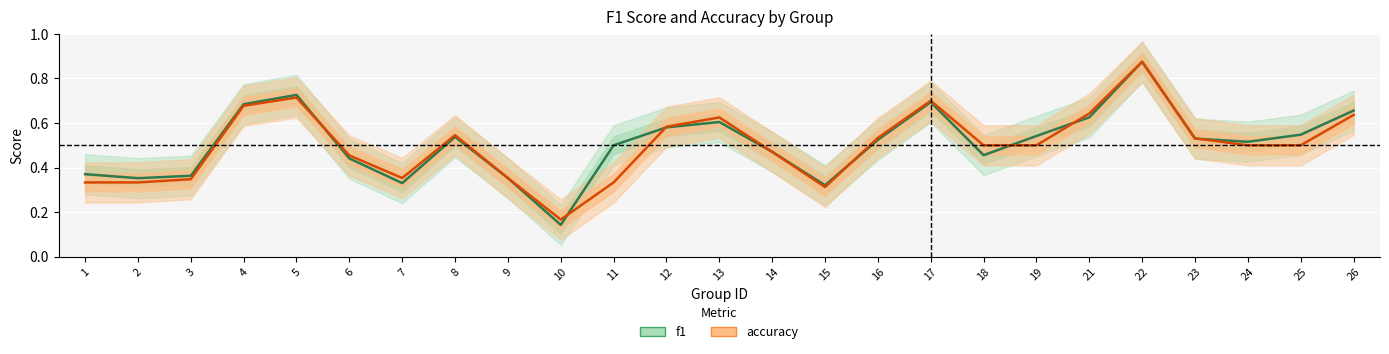

What is the minimum value shown in the chart?

0.1